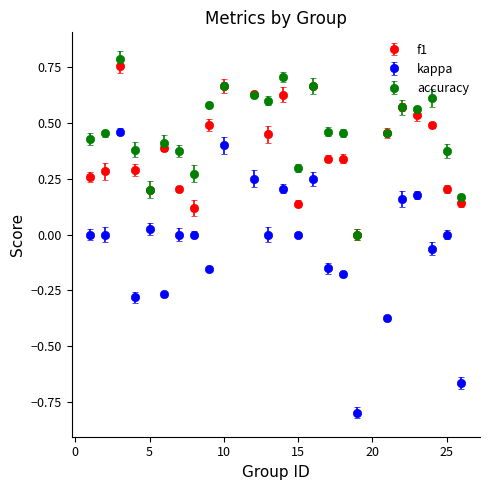

List the series in order of their overall mean, lowest first.

kappa, f1, accuracy